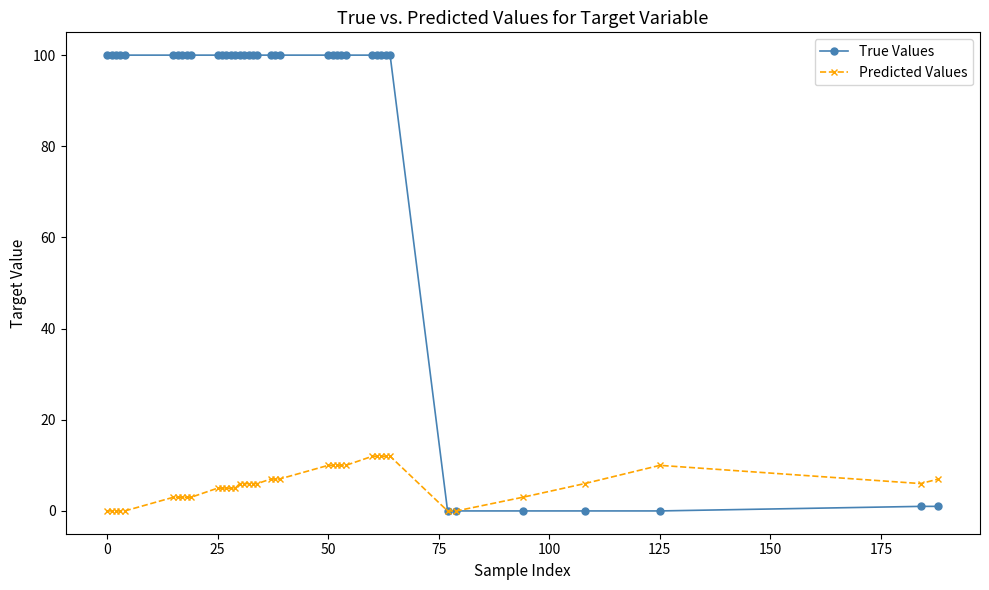

What are all the series names shown in the legend?

True Values, Predicted Values